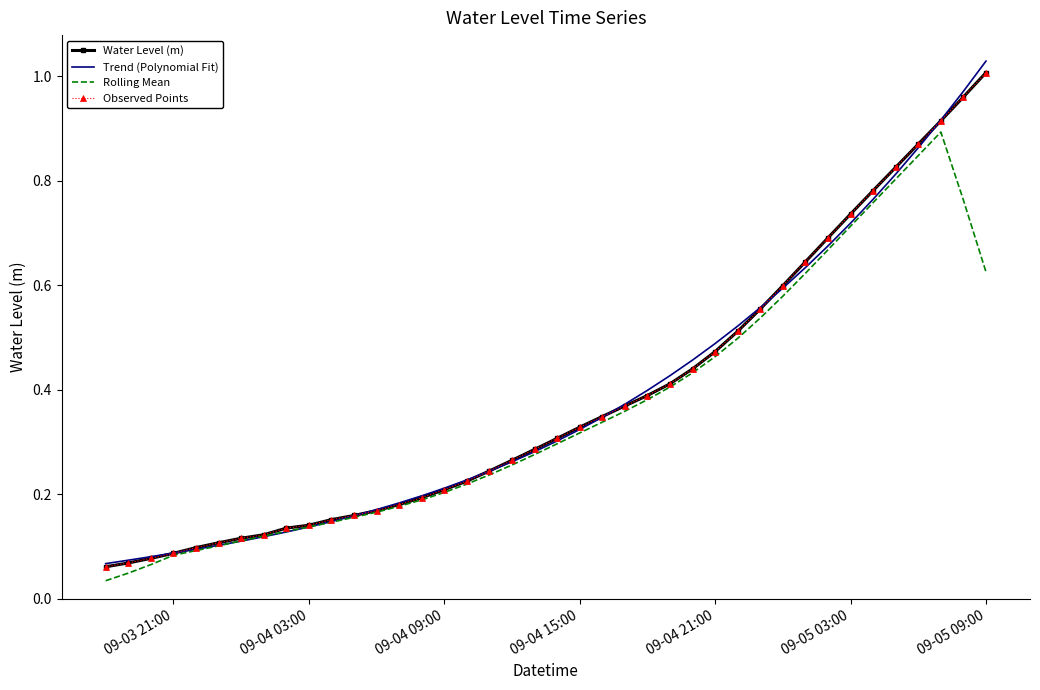

Rank the series by their maximum value, from lowest to highest.

Rolling Mean, Water Level (m), Observed Points, Trend (Polynomial Fit)